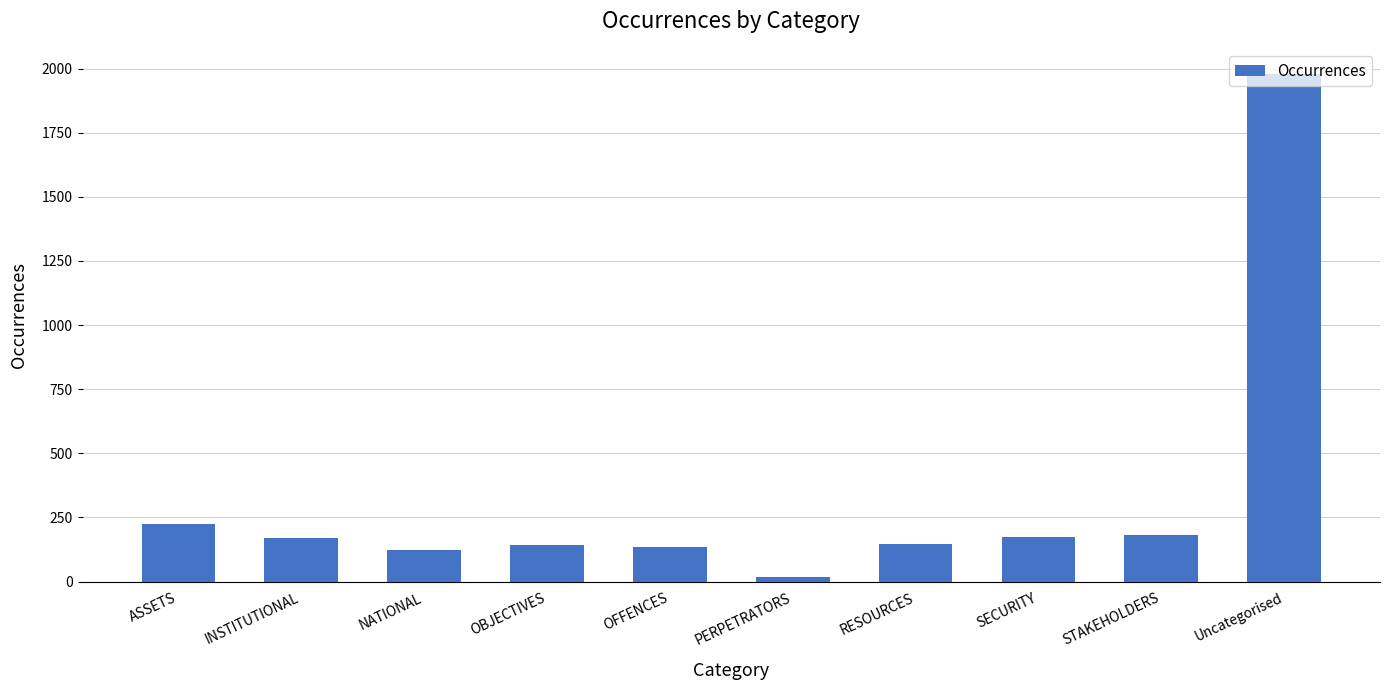

What is the label of the 3rd bar from the left?

NATIONAL